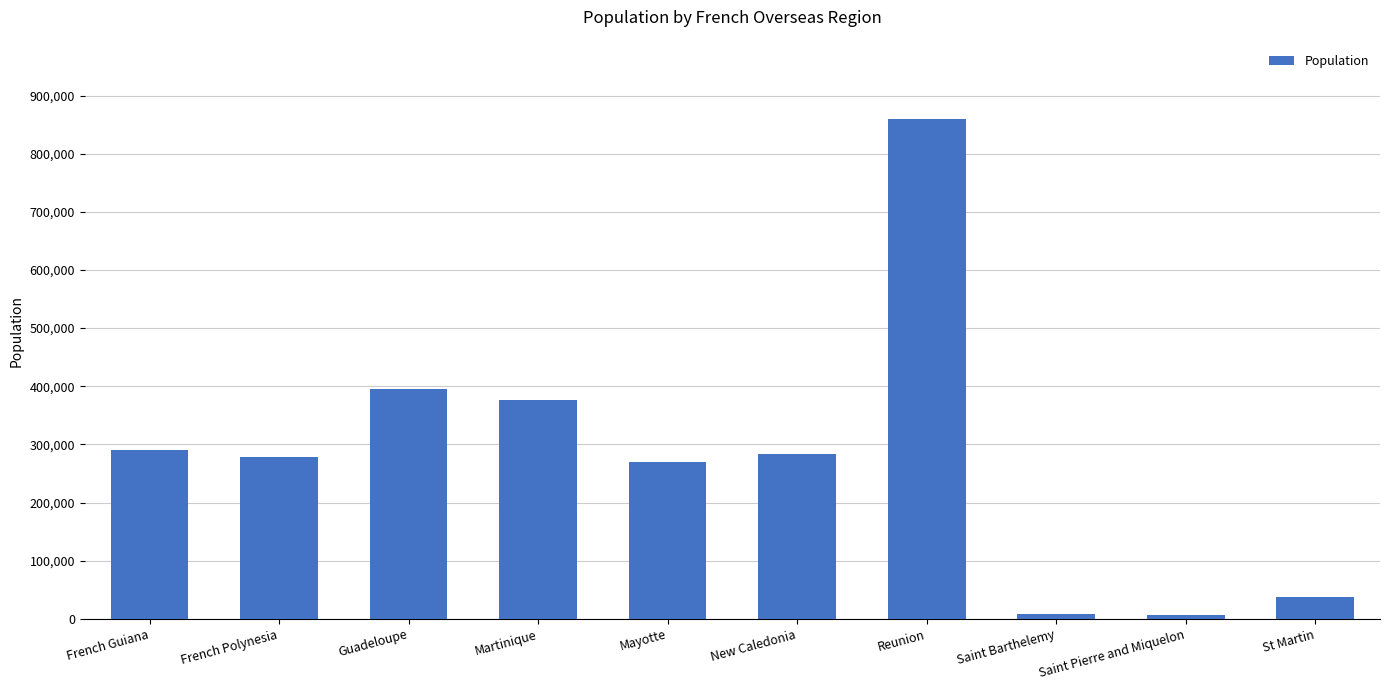

What is the difference between the maximum and minimum values?

854071